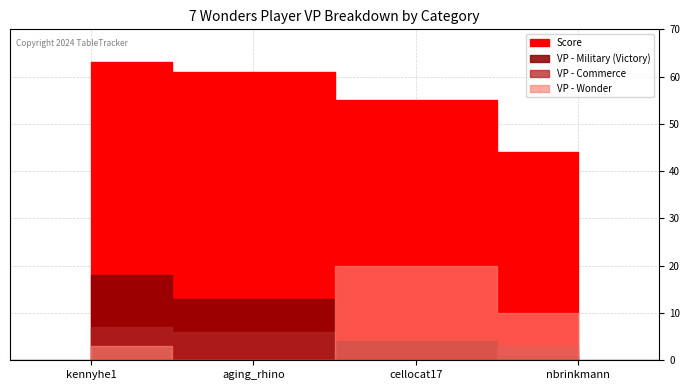

List the series in order of their peak value, highest first.

Score, VP - Wonder, VP - Military (Victory), VP - Commerce